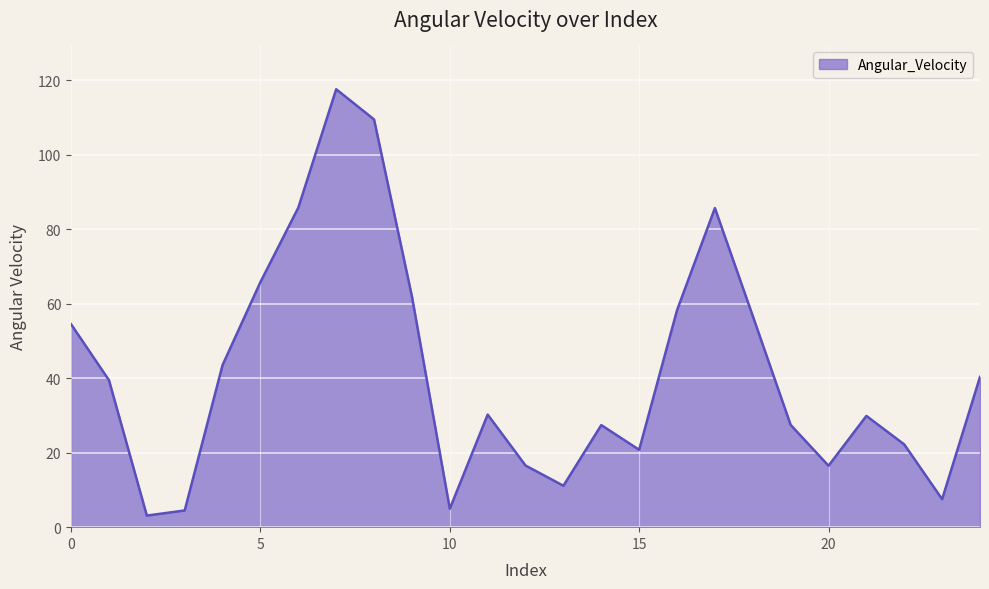

How many lines are shown in the chart?

1